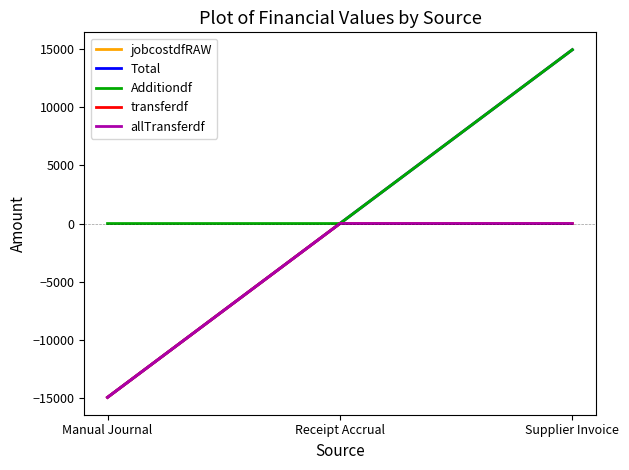

Is this an area chart (filled region under the line)?

No